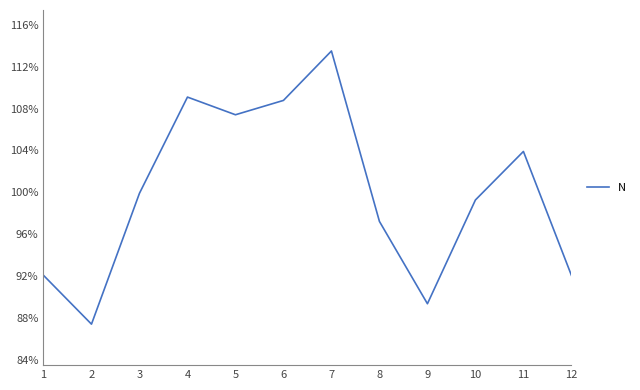

True or false: the data shows 1.0 at 3.

True